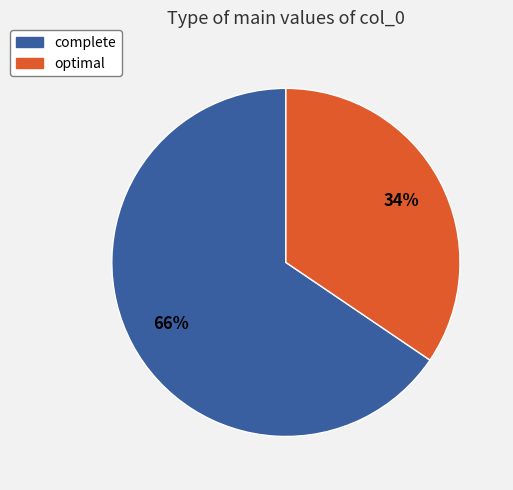

What percentage is the optimal slice, to the nearest percent?

34%